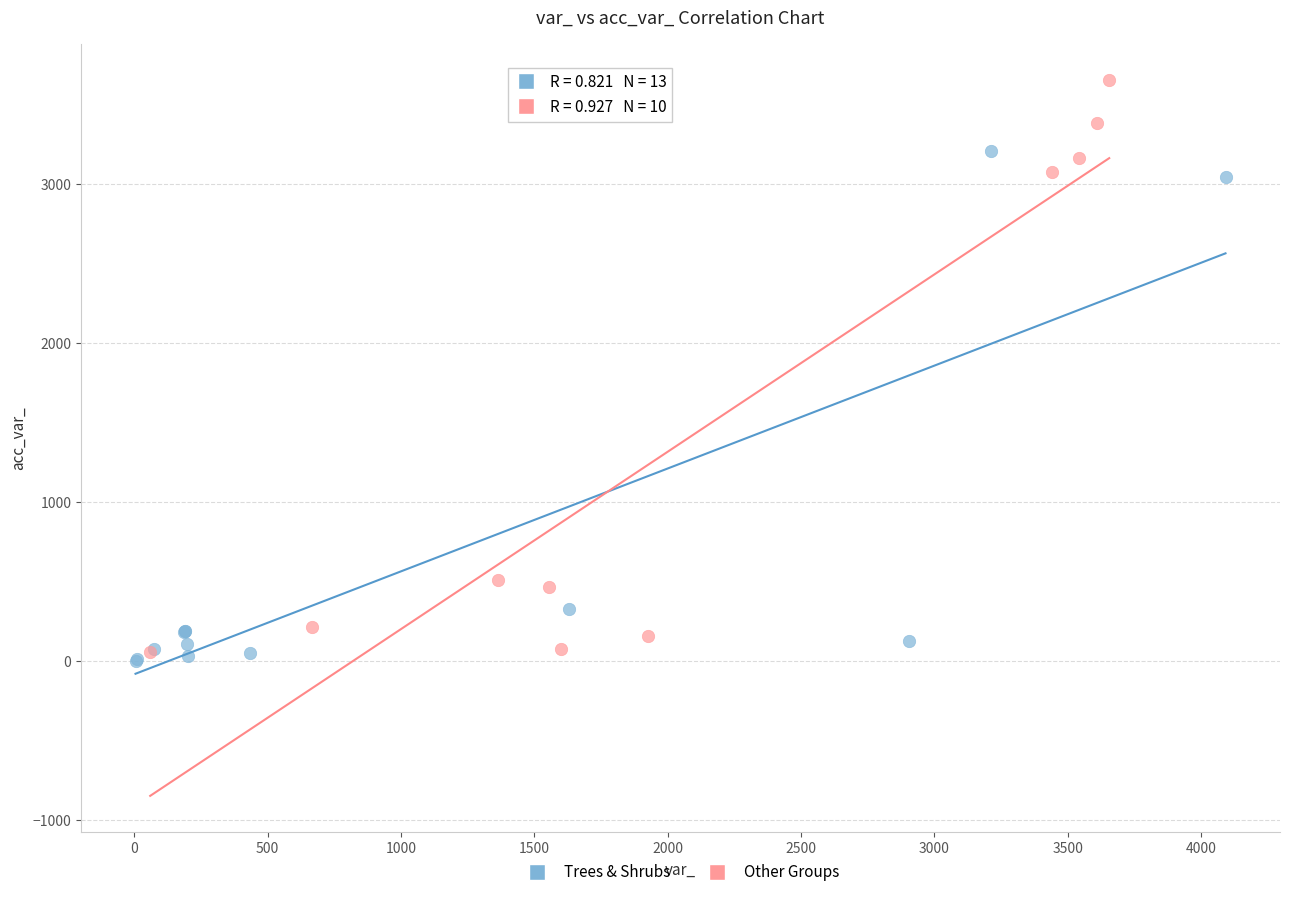

Which series has the largest Y range (max minus min)?

Other Groups